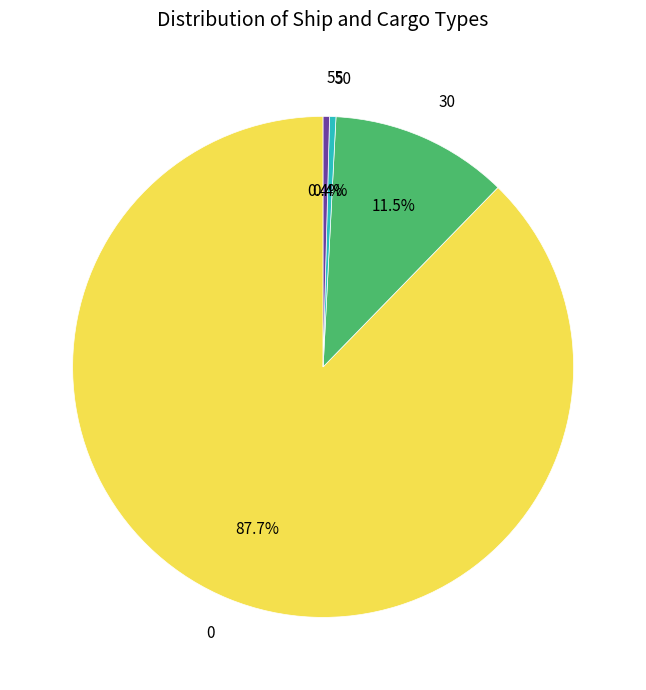

To the nearest percent, what portion does 0 represent?

88%